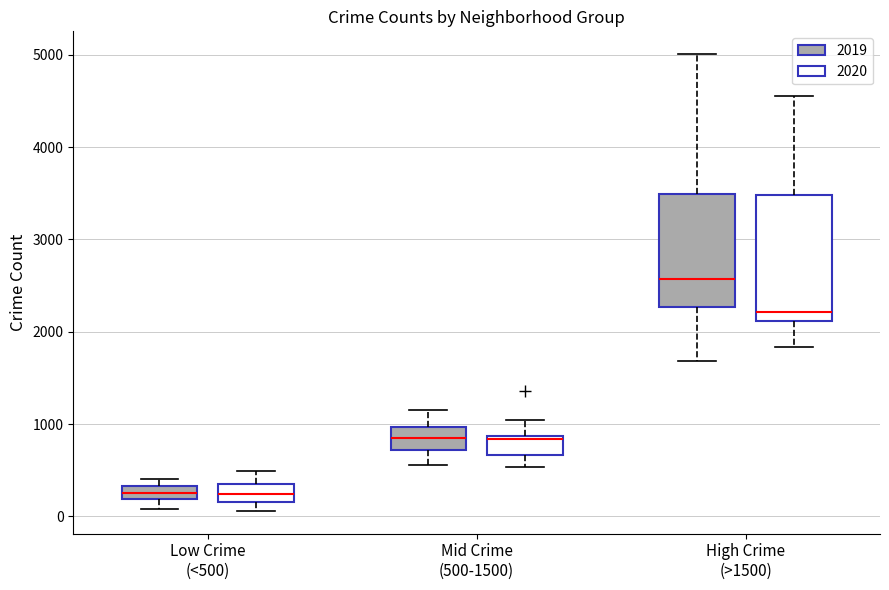

Where is the upper edge of the box for Low Crime (<500) (2020) on the y-axis? The values are not printed on the chart, so give them approximately, as read against the axis.

300